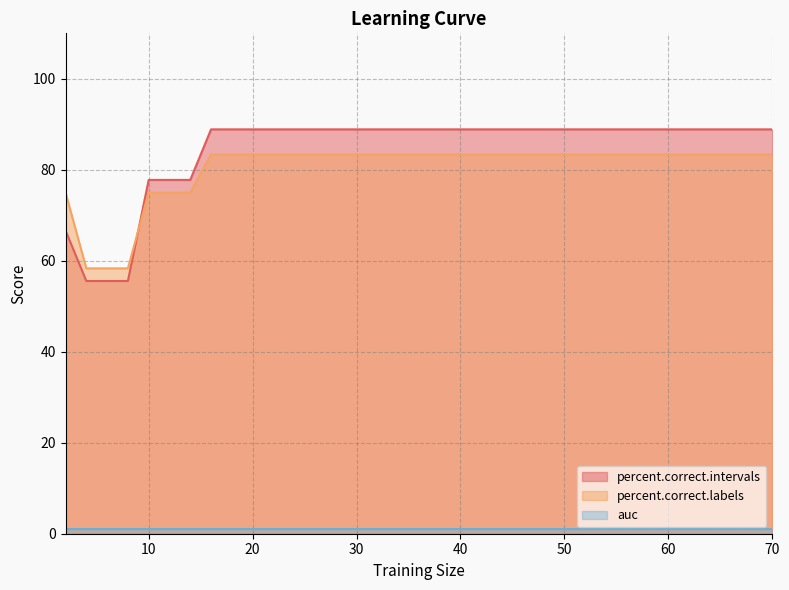

What is the total value across all series at 12?

152.8